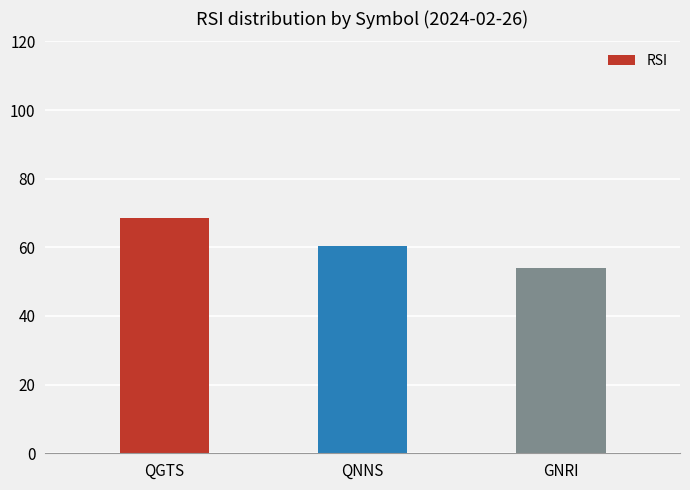

Which has a higher value, QGTS or QNNS?

QGTS